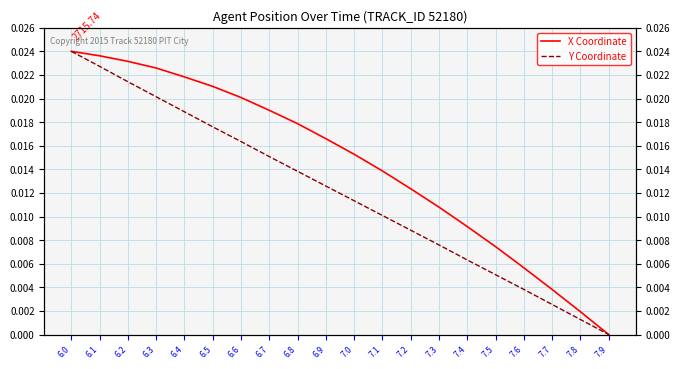

True or false: Y Coordinate and X Coordinate cross at least once.

False